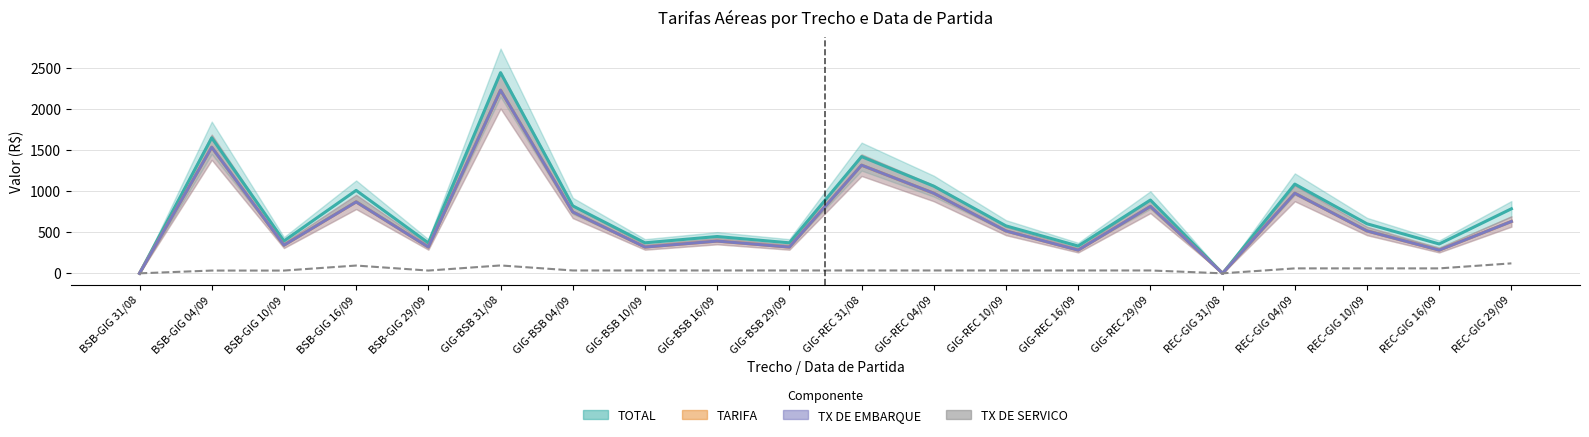

Rank the series by their maximum value, from highest to lowest.

TOTAL, TARIFA, TX DE EMBARQUE, TX DE SERVICO